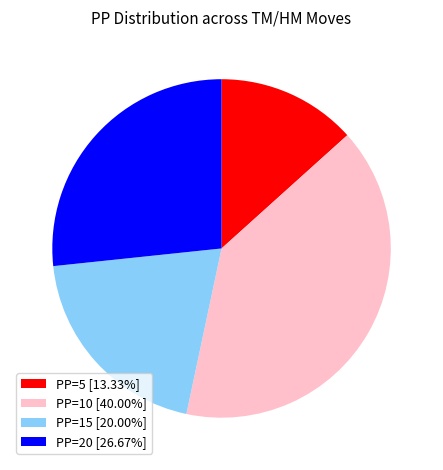

How many slices are in this pie chart?

4